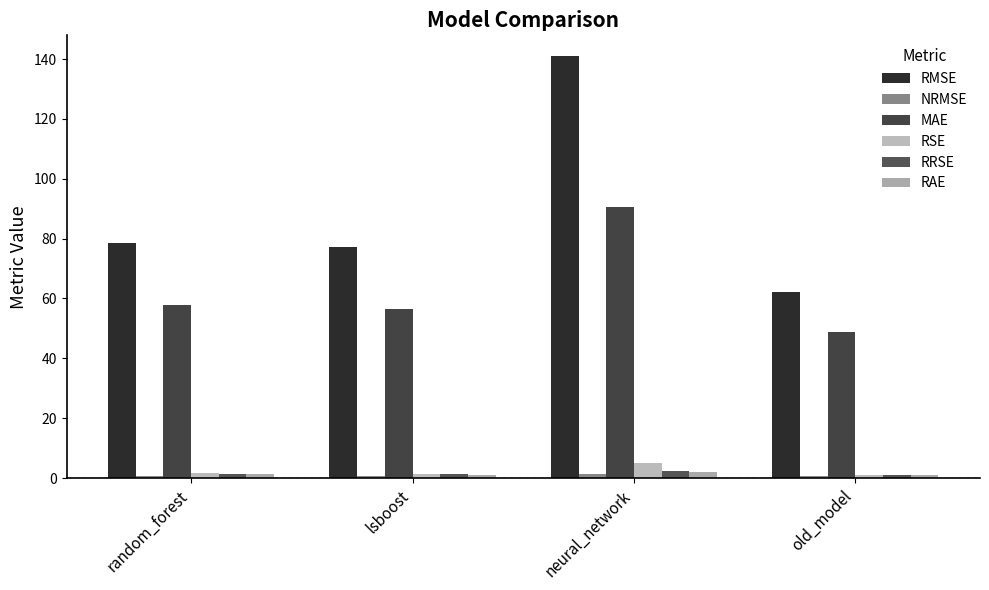

Is it true that RMSE equals 67.4 at neural_network?

False